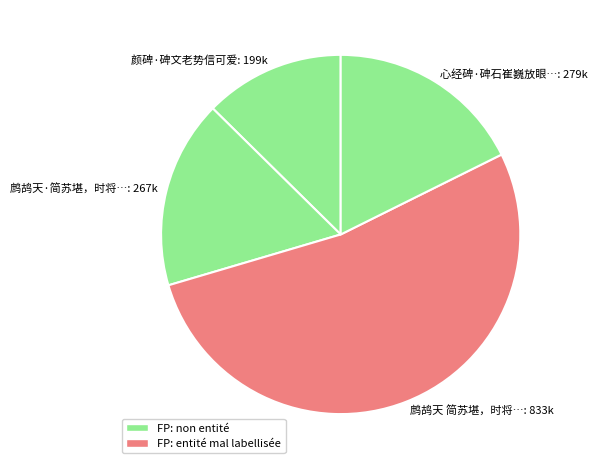

How many segments does this pie chart have?

4